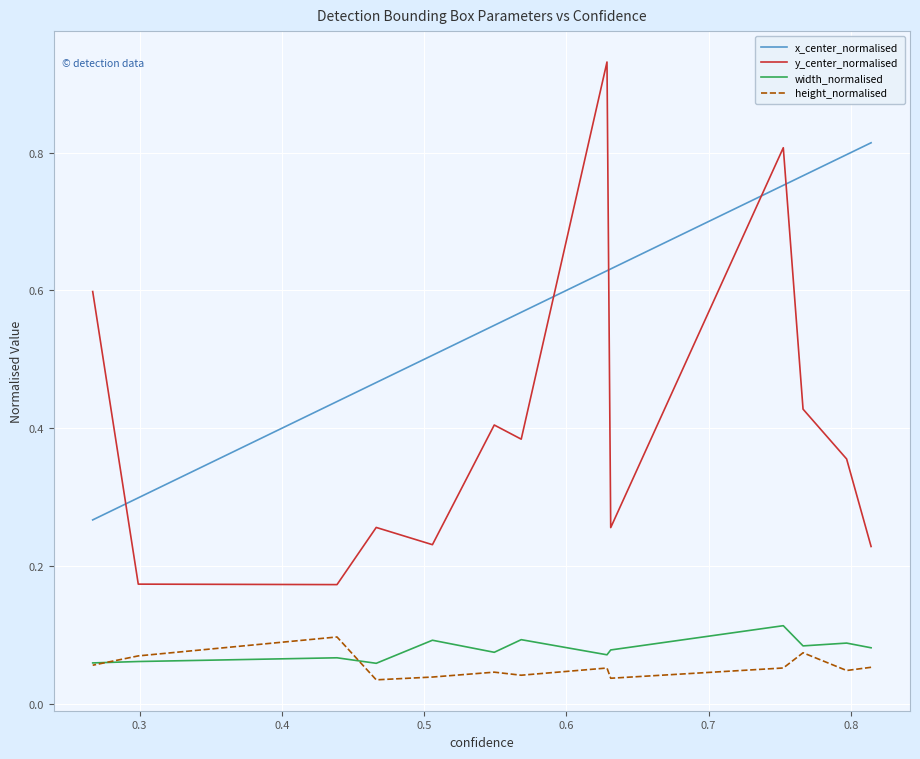

True or false: x_center_normalised and height_normalised intersect in this chart.

False